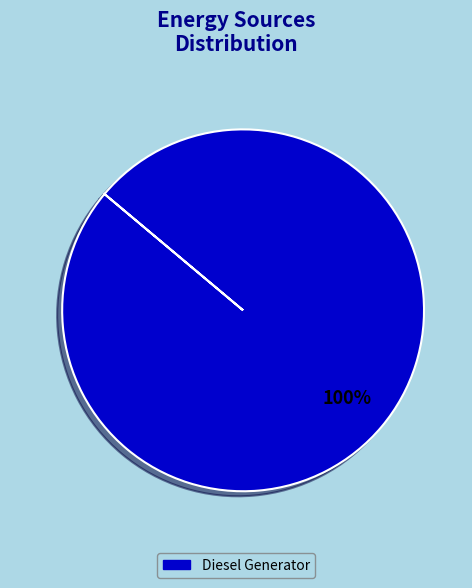

To the nearest percent, what percentage of the pie is Diesel Generator?

100%